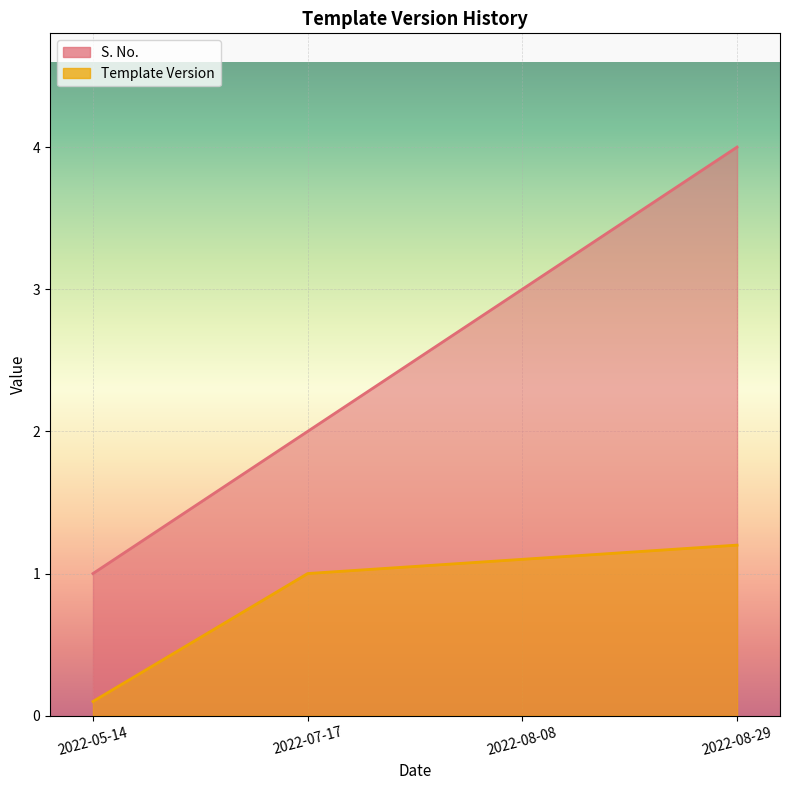

Rank the series by their average value, from highest to lowest.

S. No., Template Version